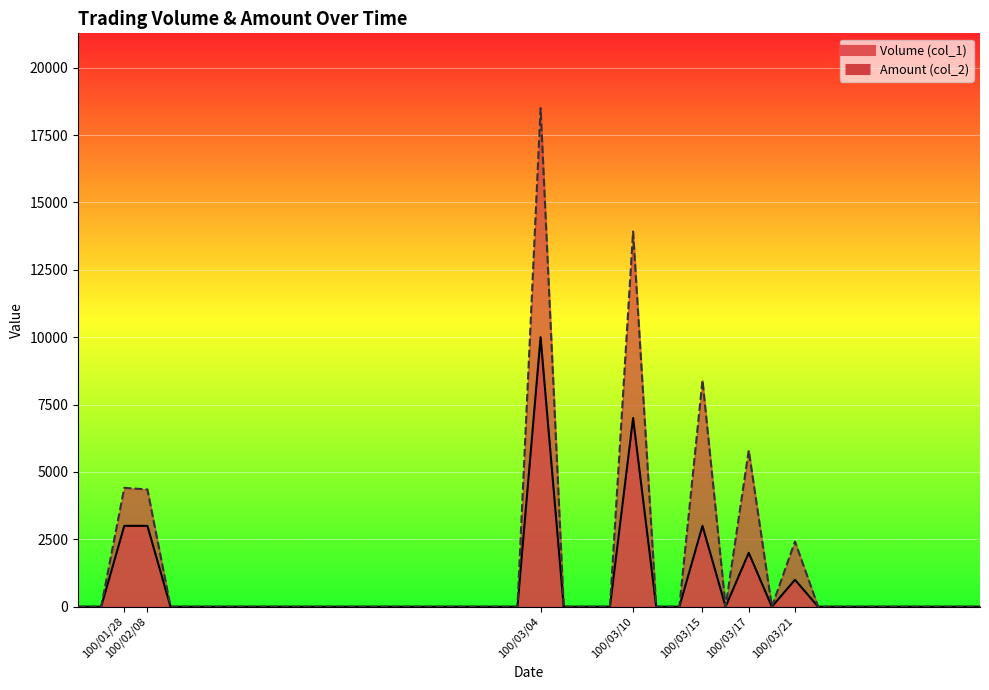

How many data points in Amount (col_2) are above 0?

7